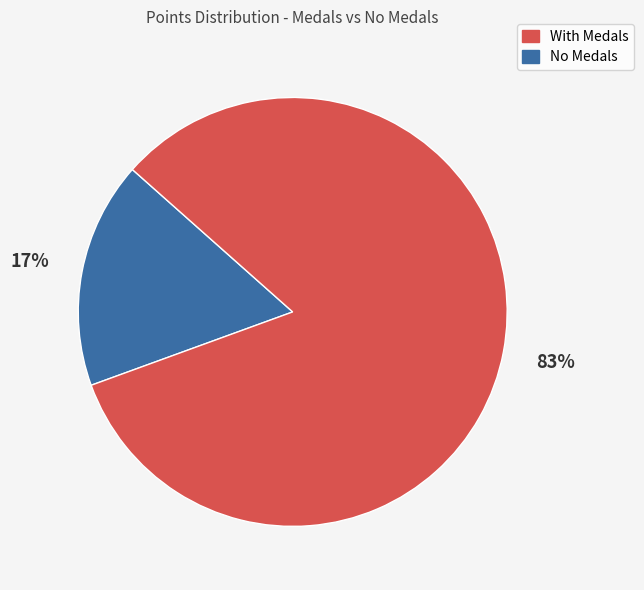

Is there any slice that represents more than half of the pie?

Yes